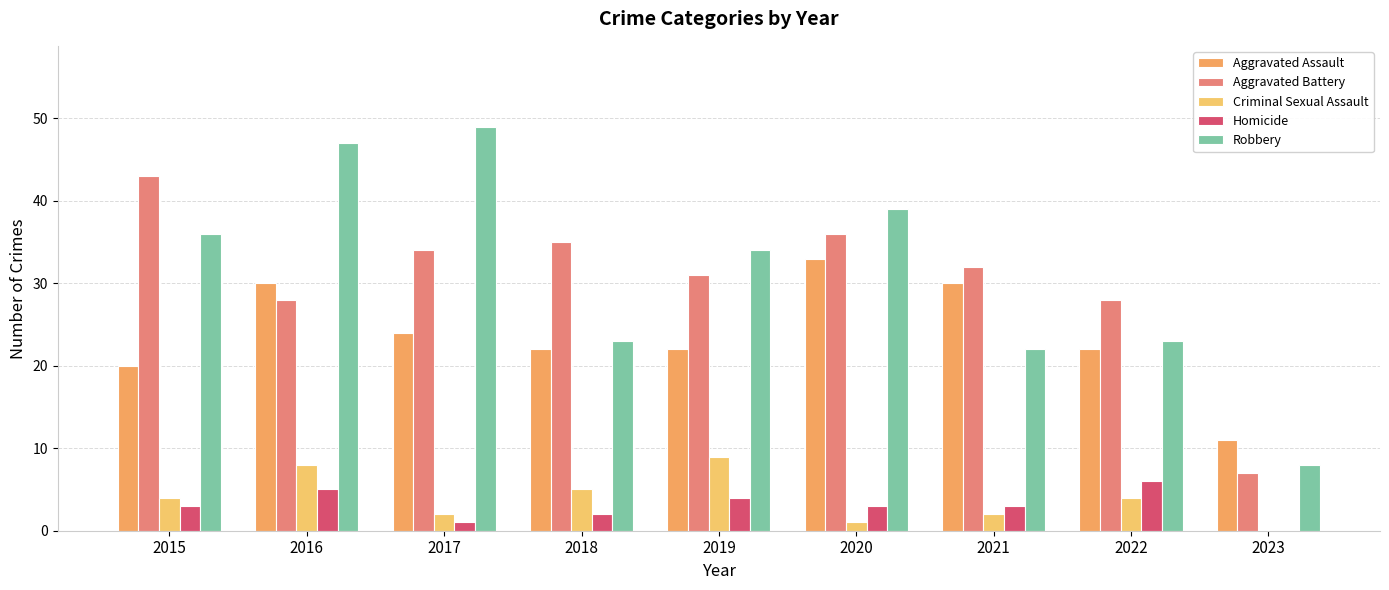

How many Criminal Sexual Assault values are between 2 and 5?

5